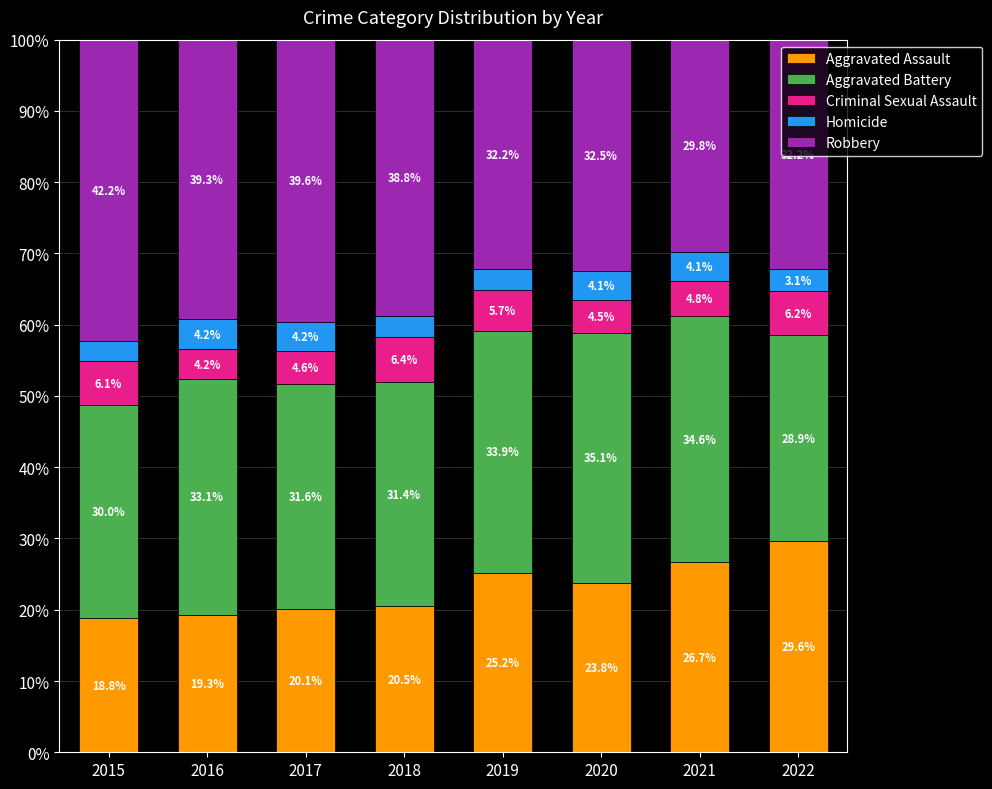

Reading left to right, transcribe the values for Aggravated Assault.

2015=18.8	2016=19.3	2017=20.1	2018=20.5	2019=25.2	2020=23.8	2021=26.7	2022=29.6